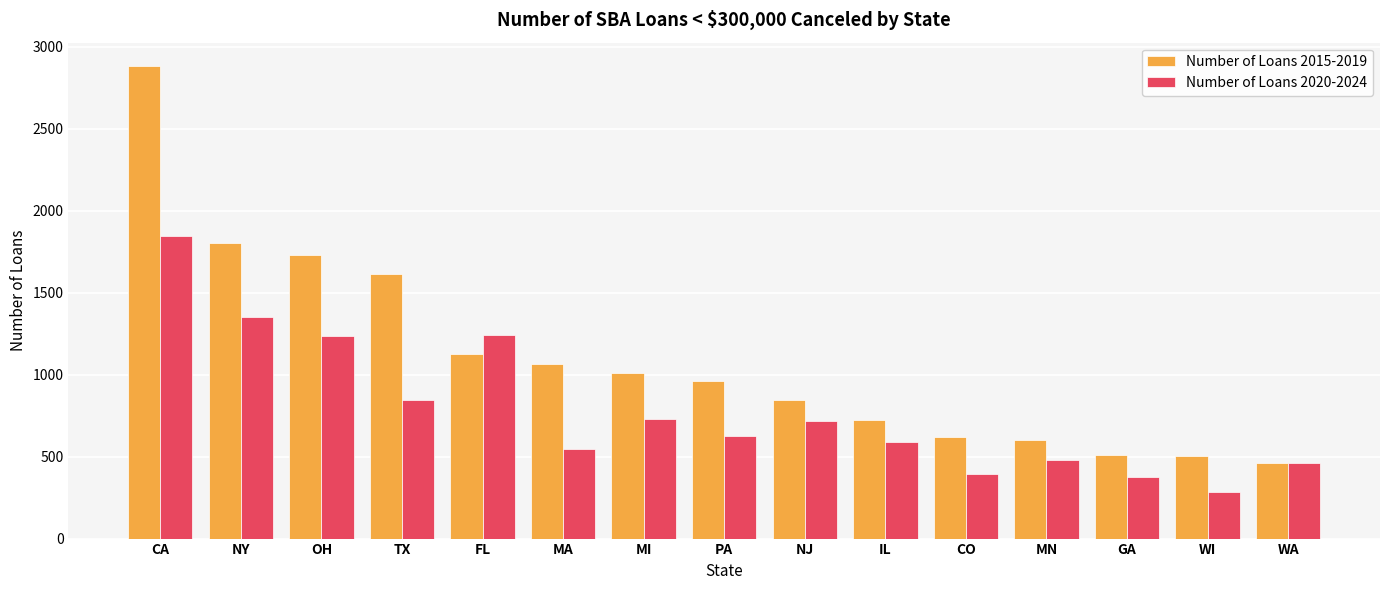

What is the maximum value shown in the chart?

2881